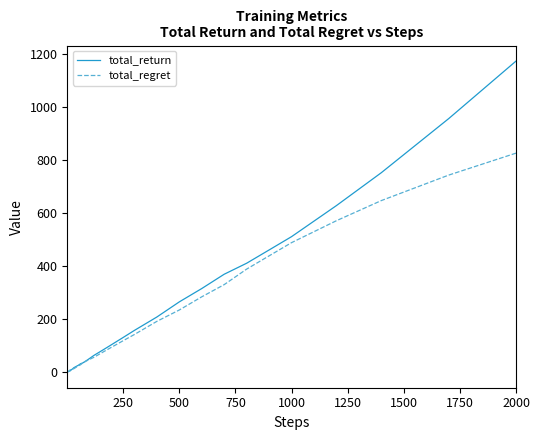

What are all the series names shown in the legend?

total_return, total_regret